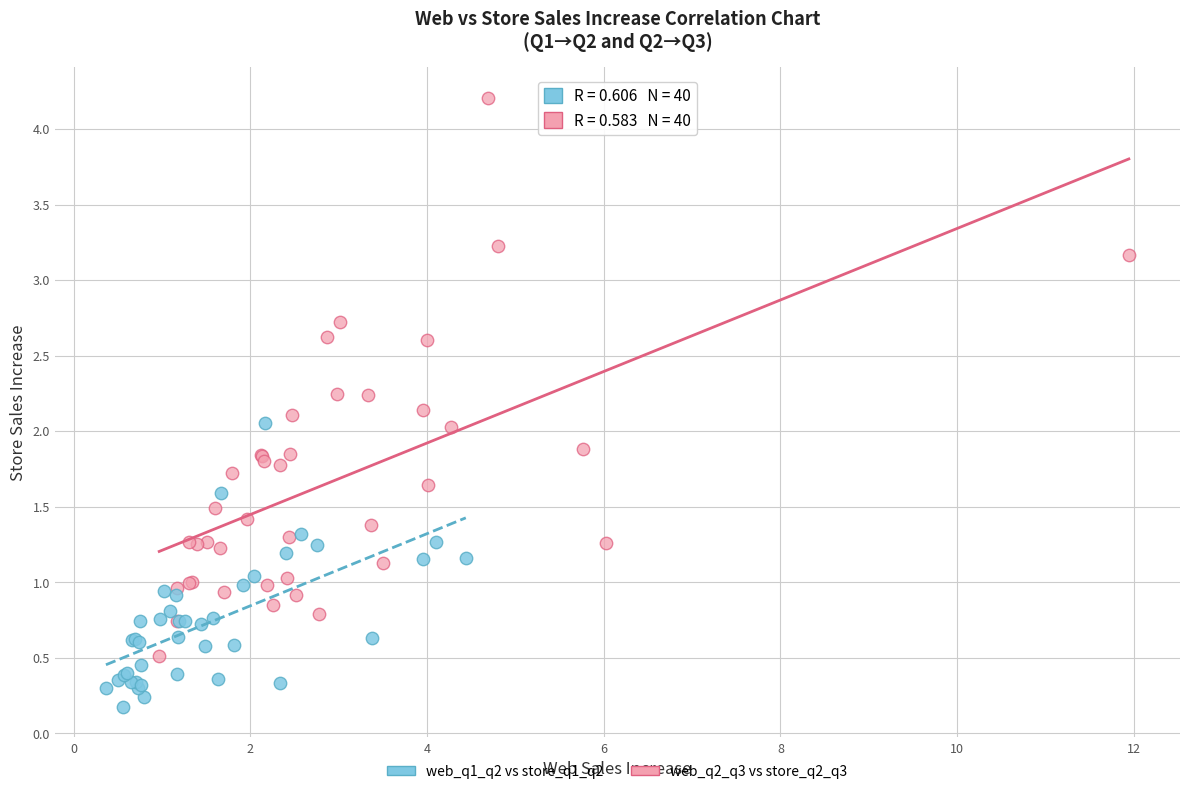

Which series reaches the maximum Y coordinate?

web_q2_q3 vs store_q2_q3